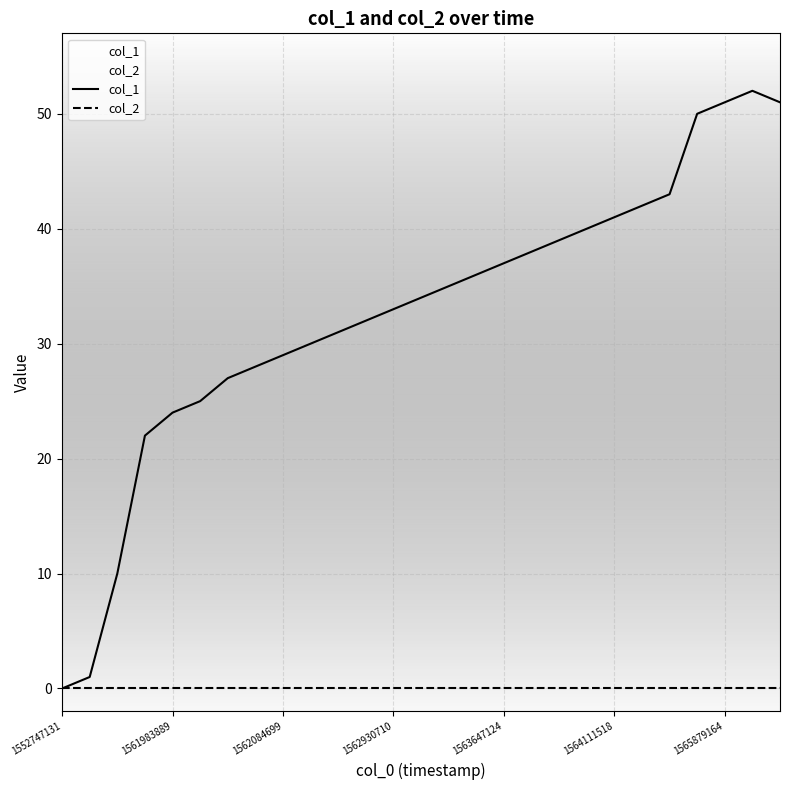

List the series in order of their overall mean, lowest first.

col_2, col_1